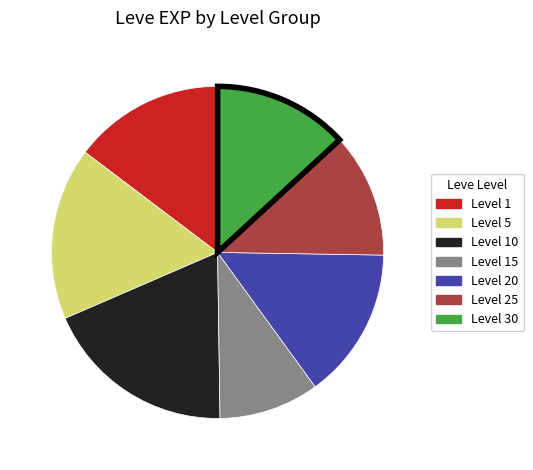

Is there any slice that represents more than half of the pie?

No